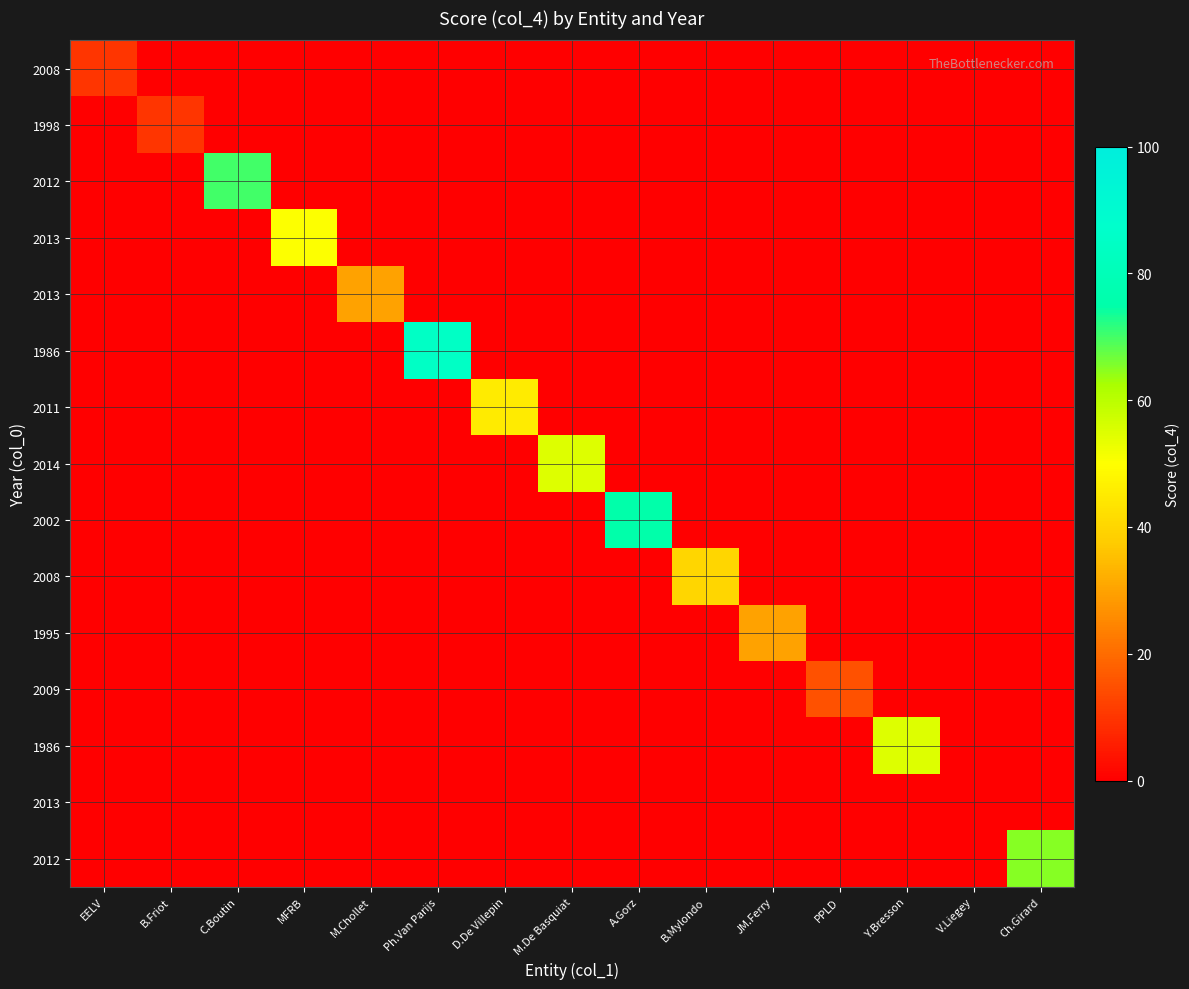

What is the maximum value shown in the chart?

85